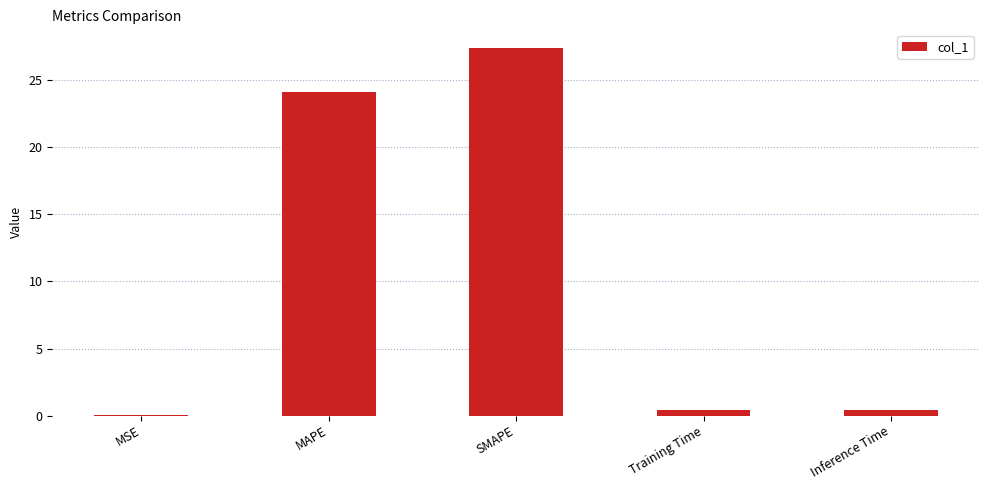

Where is the data nearest to the value 13?

MAPE